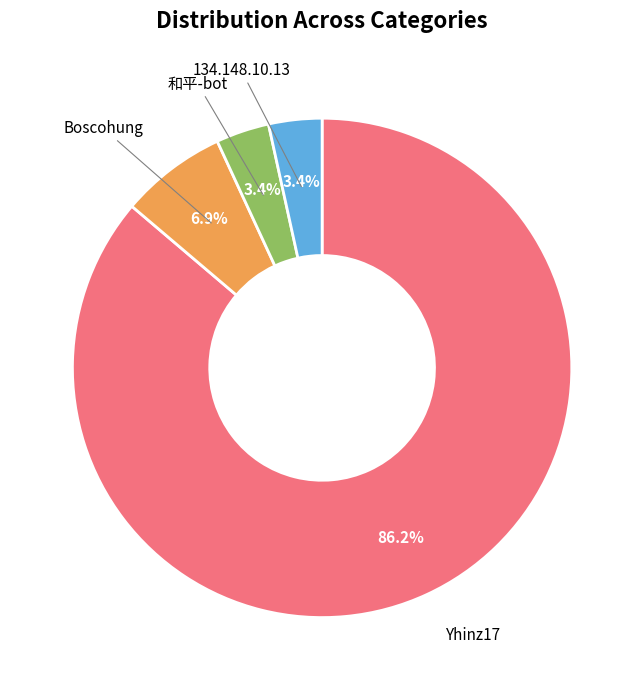

True or false: 和平-bot accounts for 14% of the total.

False